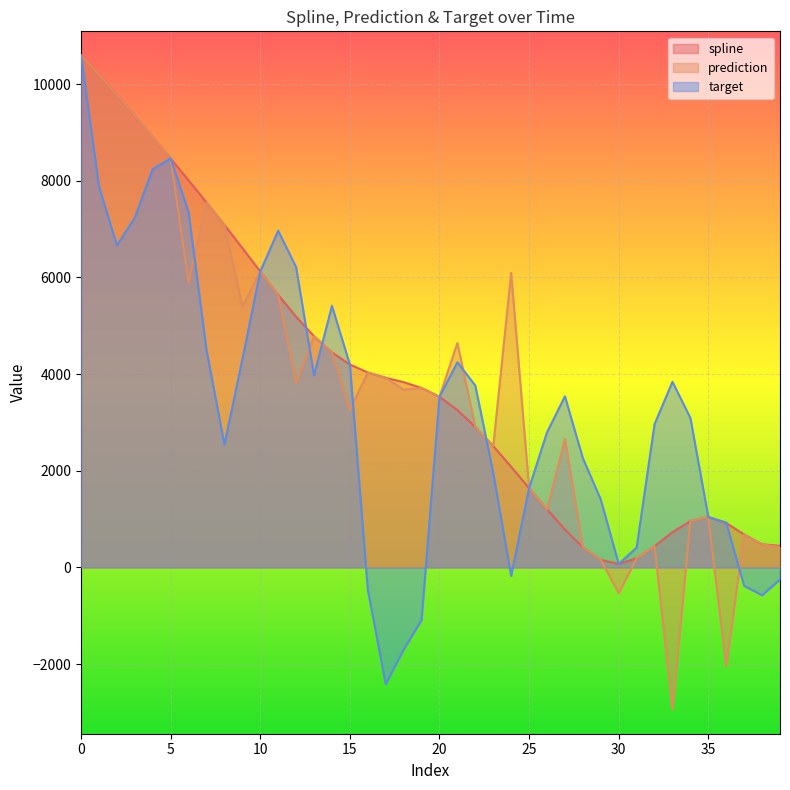

How many data points in prediction are less than 3713?

20